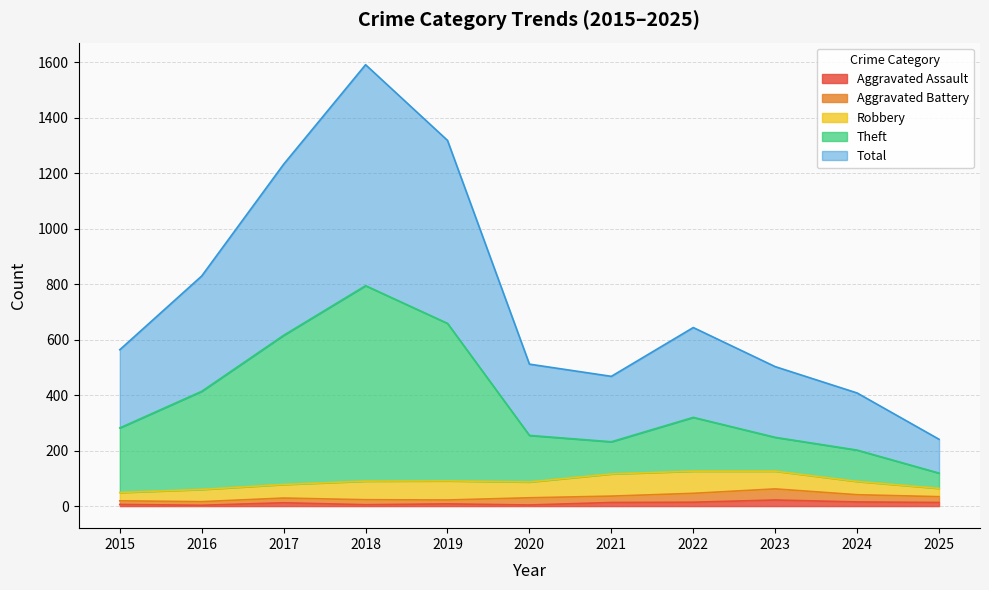

At which category is the sum across all series the highest?

2018